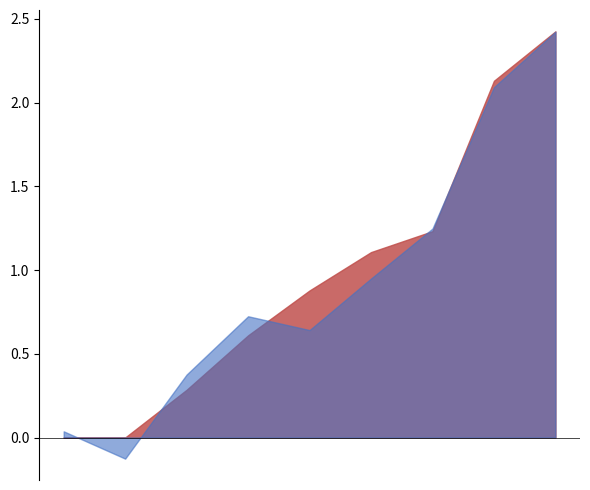

How many lines are shown in the chart?

2